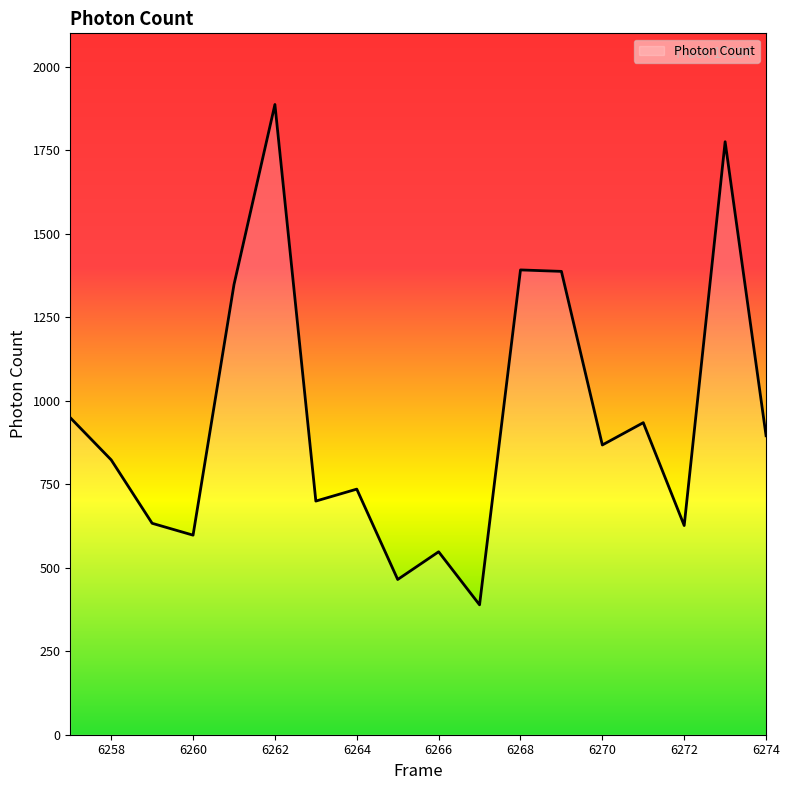

What is the maximum value shown in the chart?

1886.9